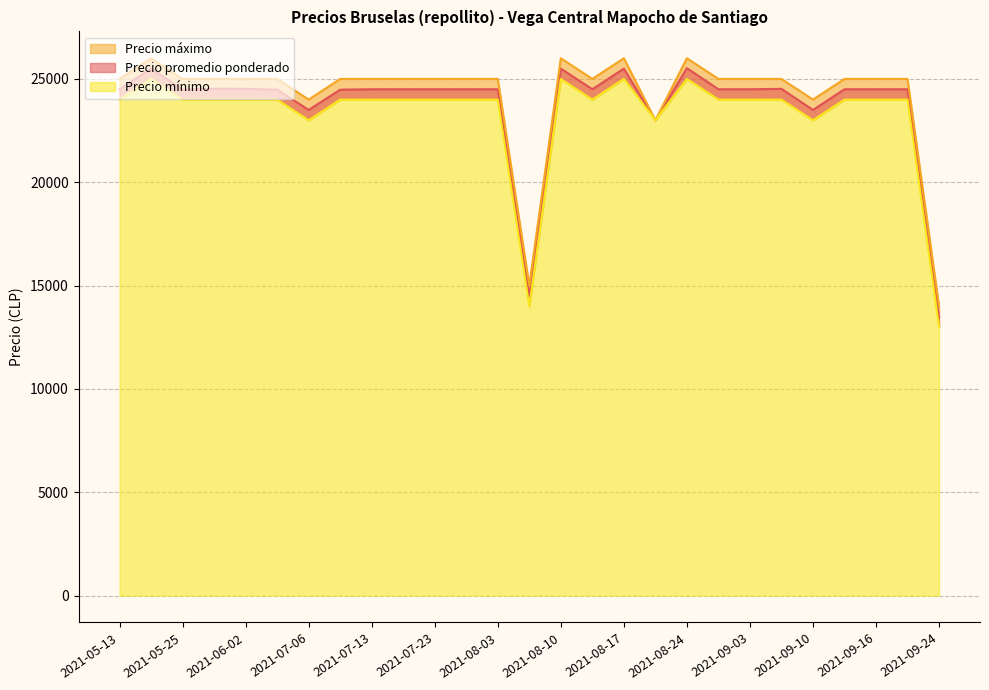

True or false: Precio máximo and Precio mínimo intersect in this chart.

False